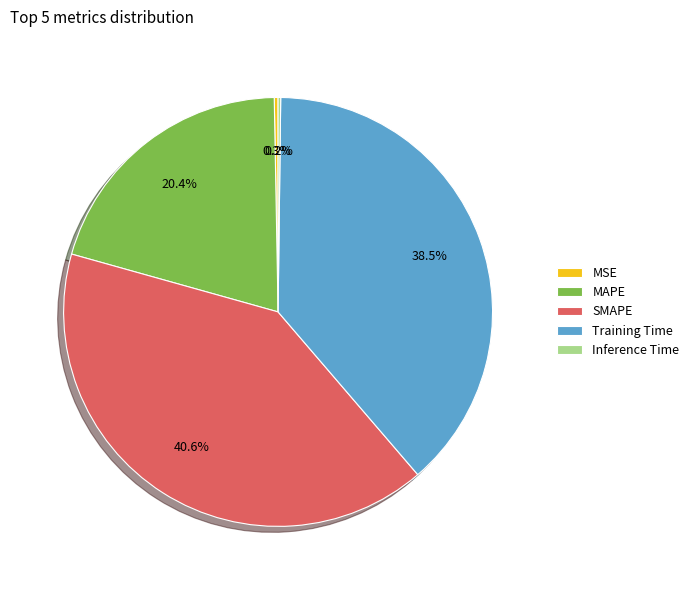

What is the largest slice in the pie chart?

SMAPE